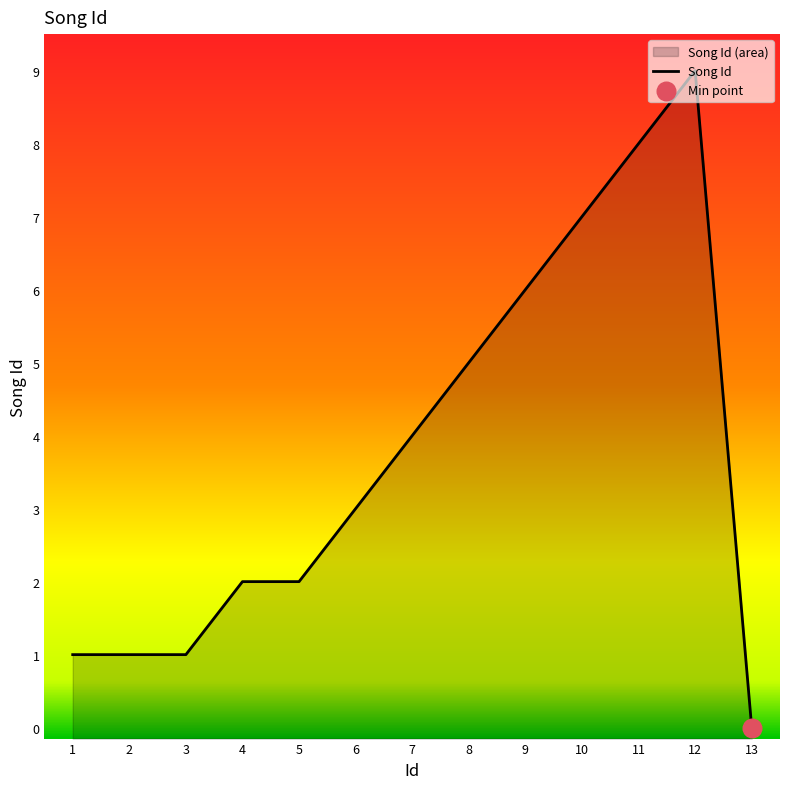

What is the change in value from 11 to 12?

+1